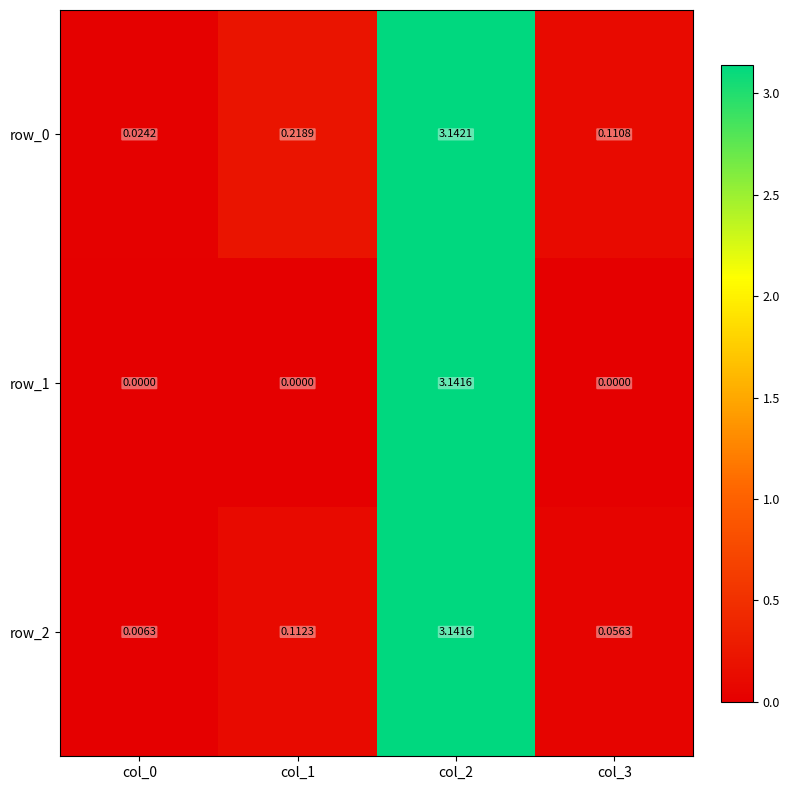

Rank the series at col_3 from highest to lowest value.

row_0, row_2, row_1